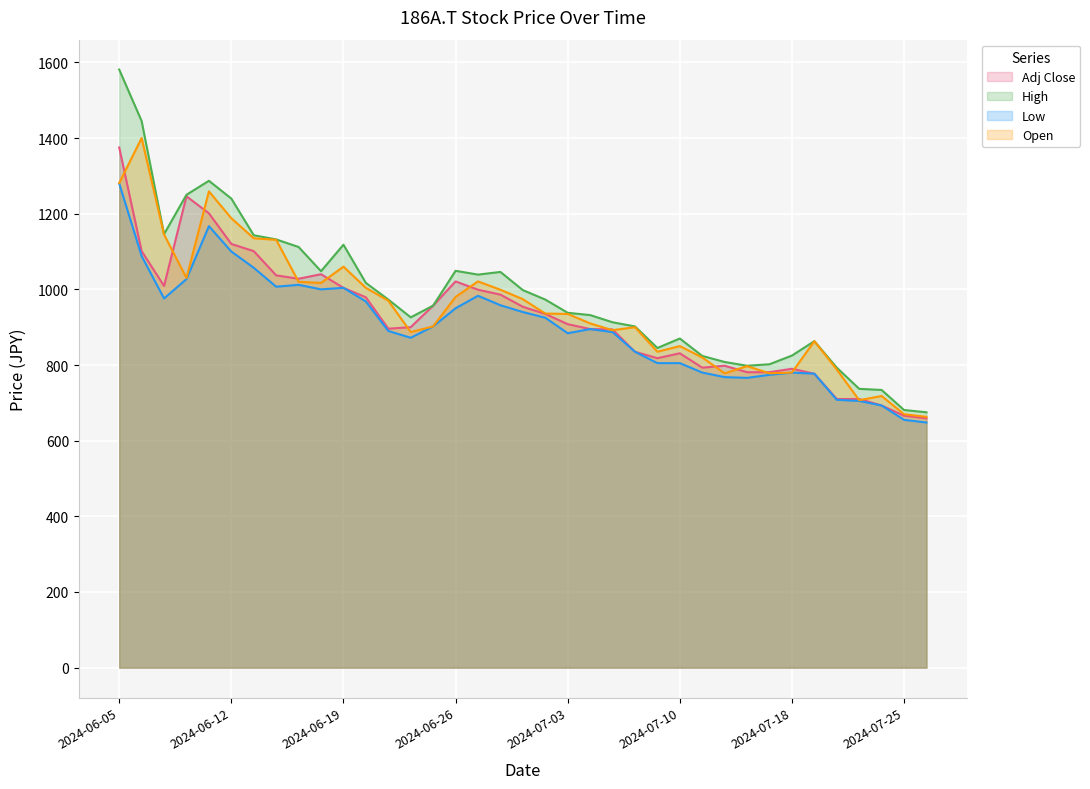

True or false: Open has more than 0 points higher than both neighbors.

True